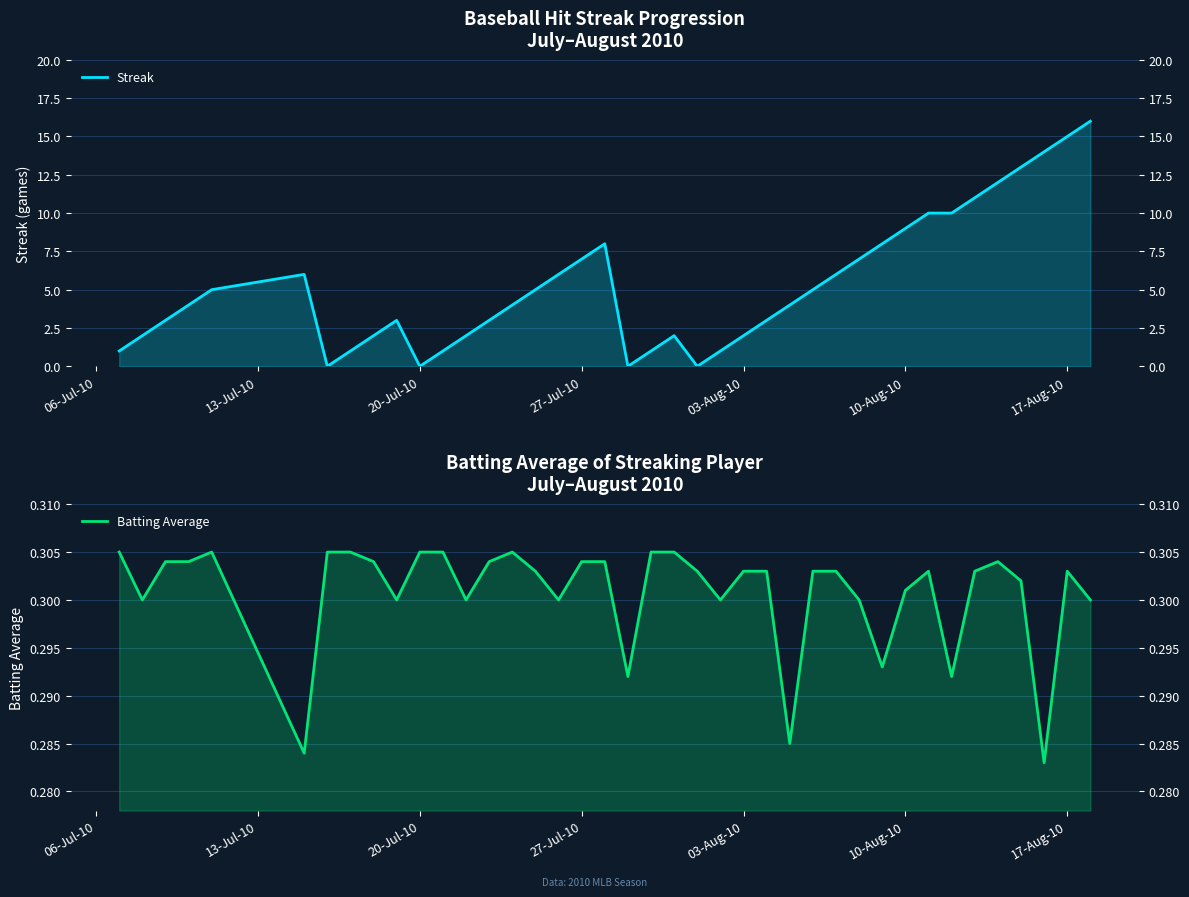

Rank the series by their average value, from lowest to highest.

Batting Average, Streak